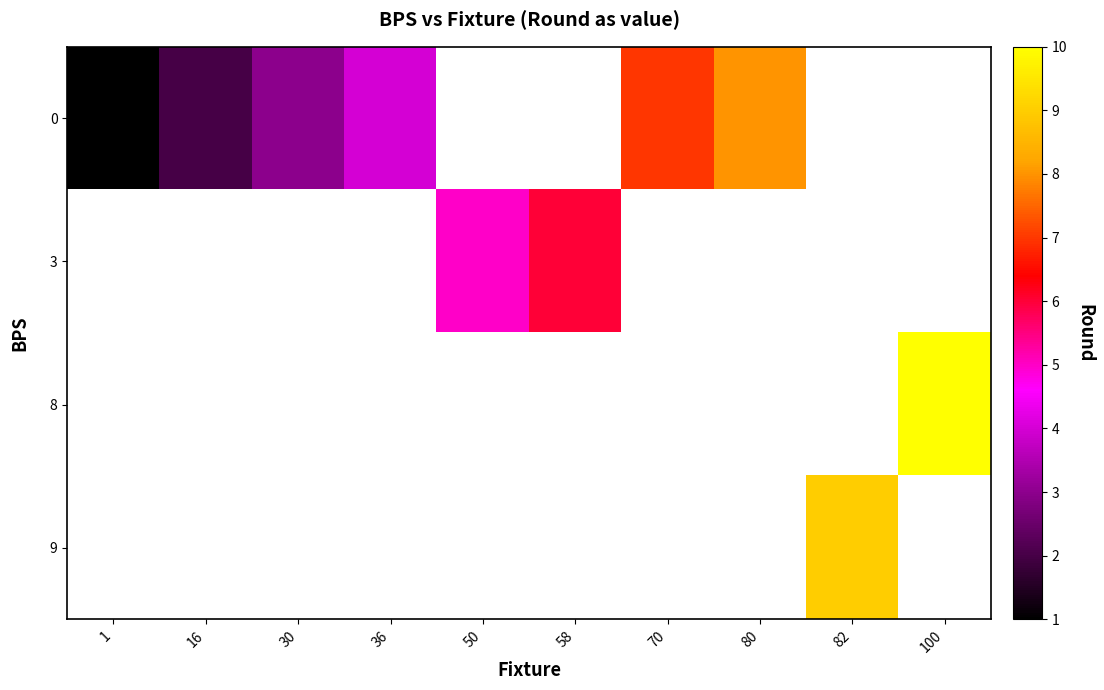

Which category has the highest value across all series?

100